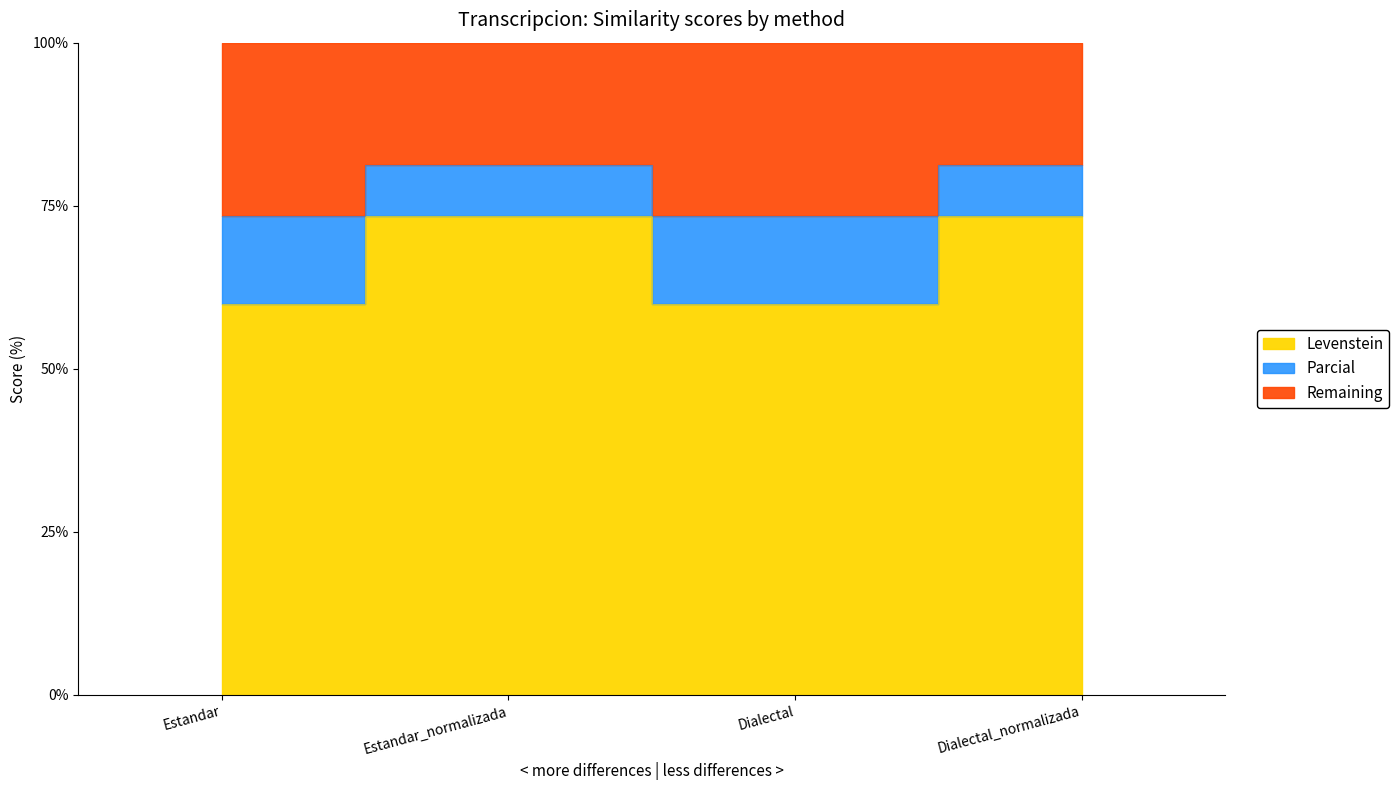

True or false: Levenstein has more than 1 interior local peaks.

False